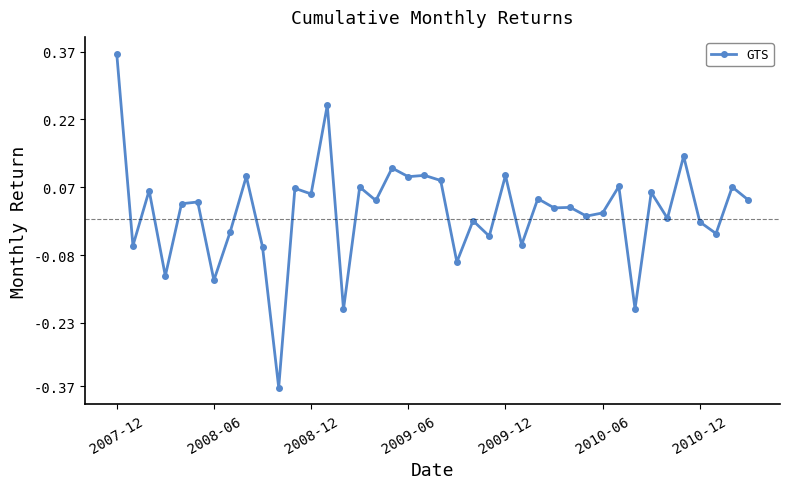

What is the difference between the second highest and minimum values?

0.6